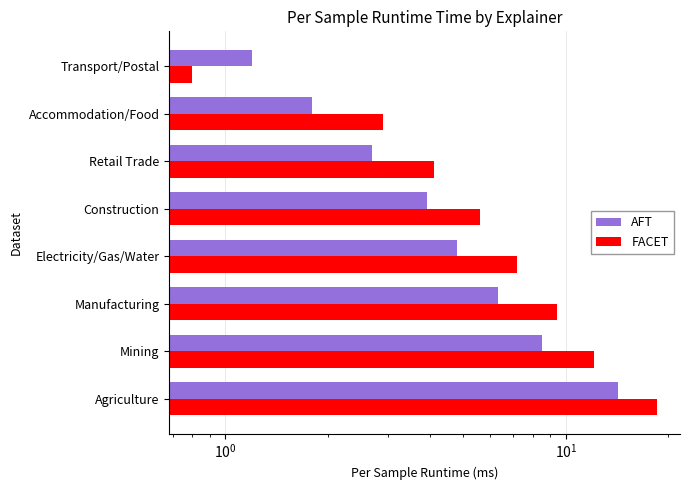

How many values in the AFT series are below 4?

4